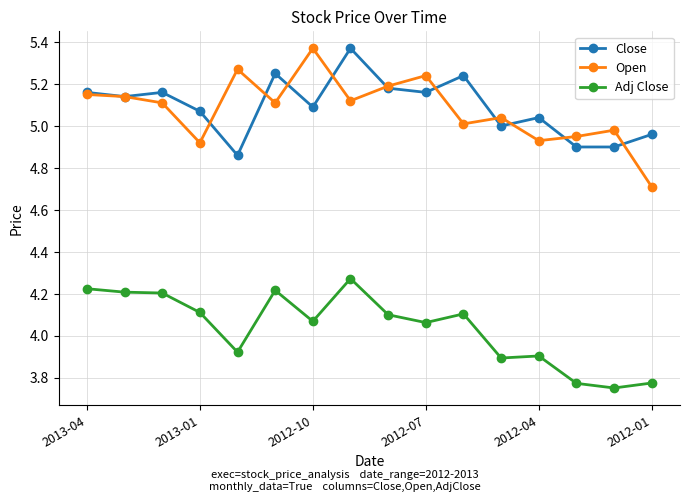

True or false: Adj Close has more than 1 interior local peaks.

True